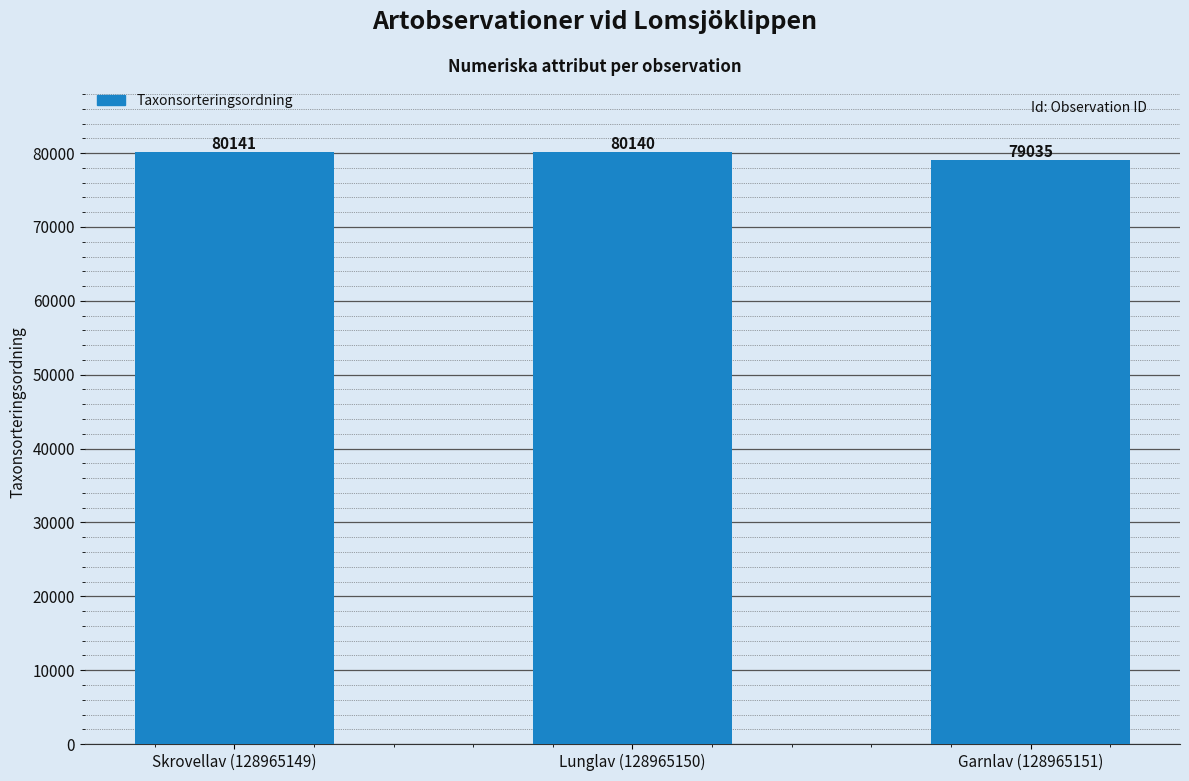

What is the sum of the values at Garnlav (128965151) and Skrovellav (128965149)?

159176